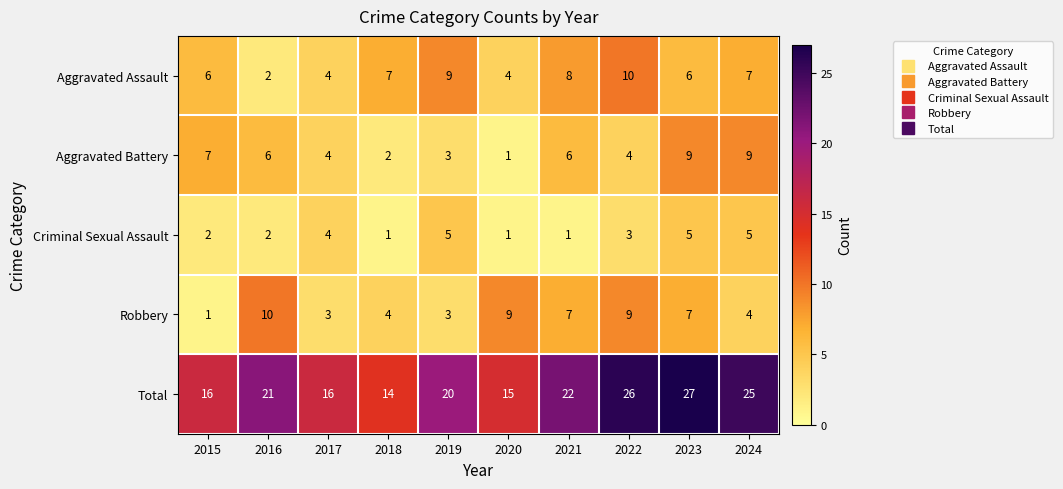

Read the Criminal Sexual Assault value at 2017.

4